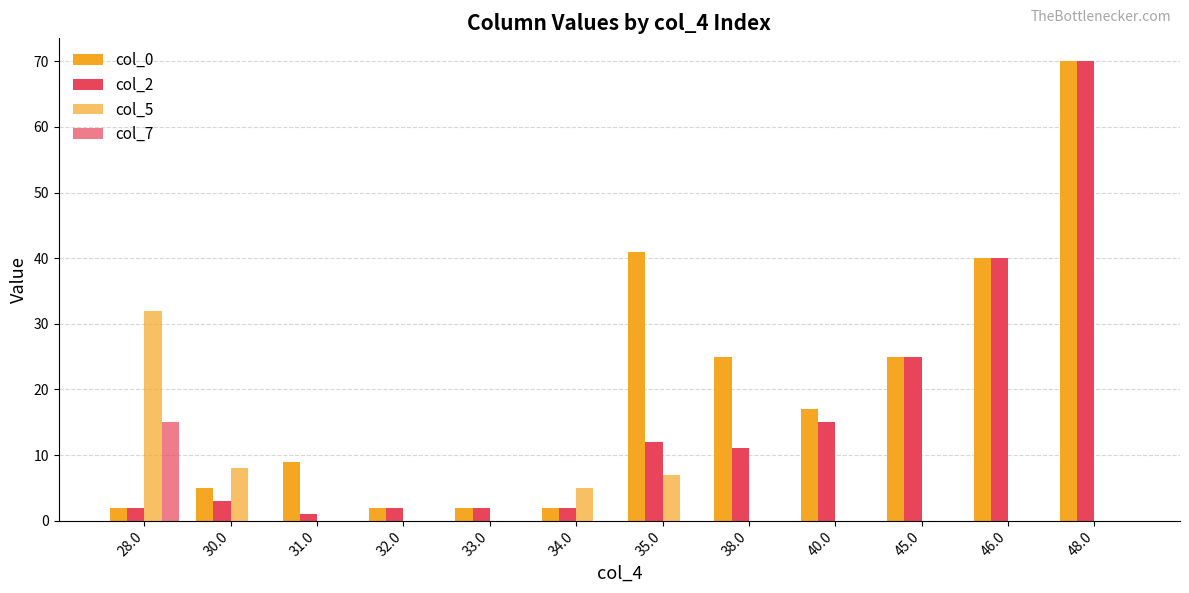

What is the label of the 11th bar from the right?

30.0